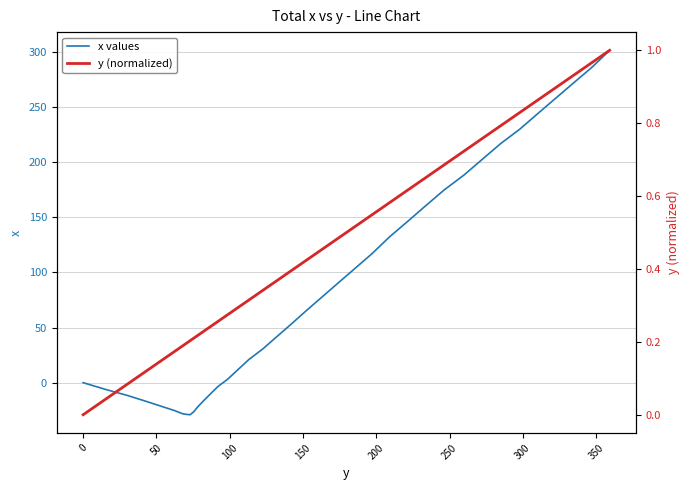

Does the chart have visible grid lines?

Yes